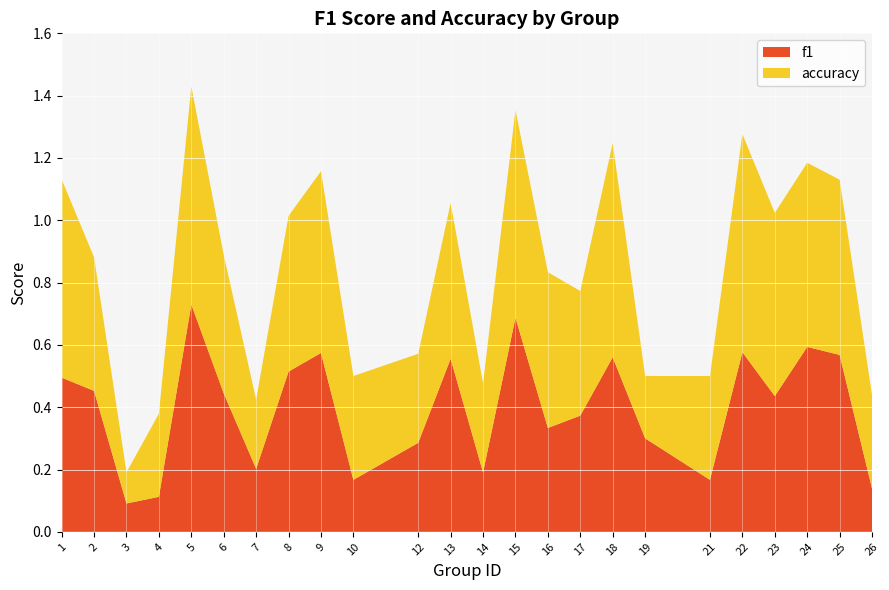

Reading right to left, list all the values displayed in this chart.

f1: 26=0.1	25=0.6	24=0.6	23=0.4	22=0.6	21=0.2	19=0.3	18=0.6	17=0.4	16=0.3	15=0.7	14=0.2	13=0.6	12=0.3	10=0.2	9=0.6	8=0.5	7=0.2	6=0.4	5=0.7	4=0.1	3=0.1	2=0.5	1=0.5
accuracy: 26=0.3	25=0.6	24=0.6	23=0.6	22=0.7	21=0.3	19=0.2	18=0.7	17=0.4	16=0.5	15=0.7	14=0.3	13=0.5	12=0.3	10=0.3	9=0.6	8=0.5	7=0.2	6=0.4	5=0.7	4=0.3	3=0.1	2=0.4	1=0.6